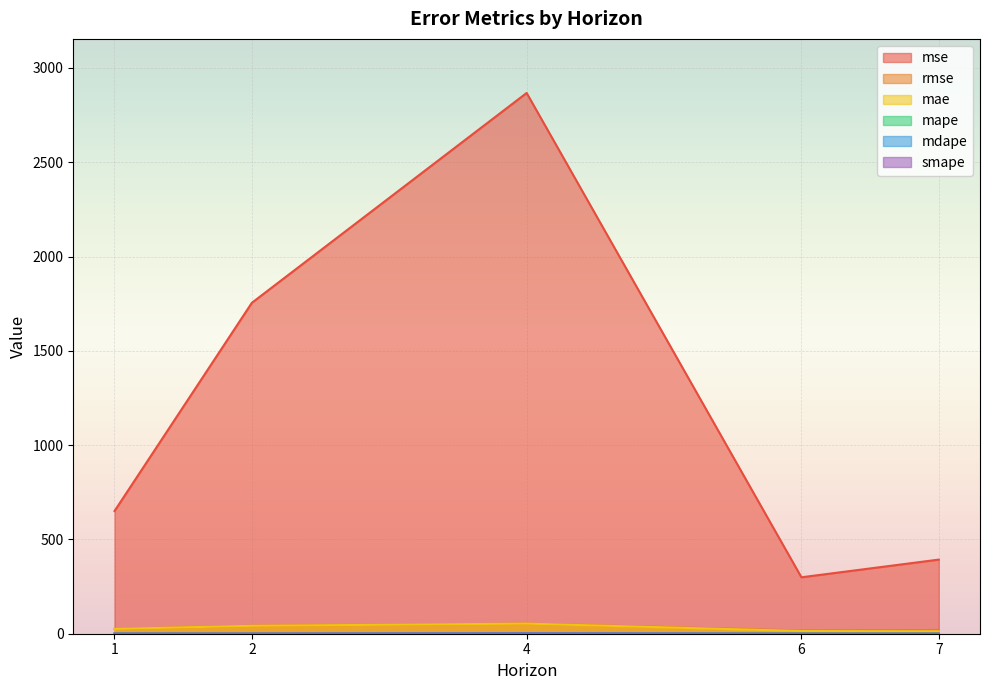

Where is mape nearest to the value 1?

7